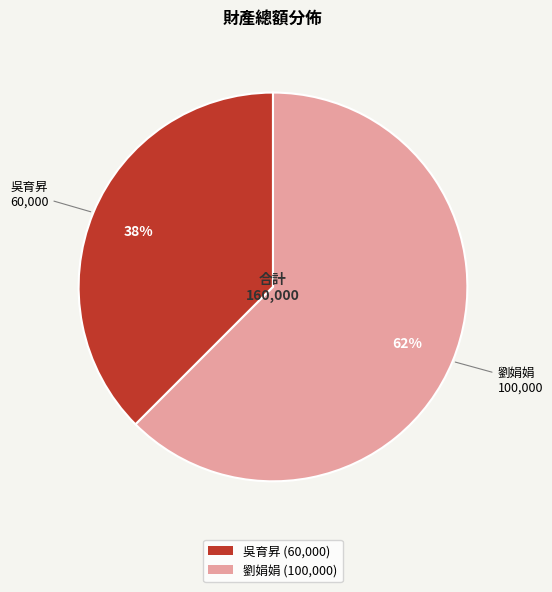

What is the smallest slice in the pie chart?

吳育昇 (60,000)